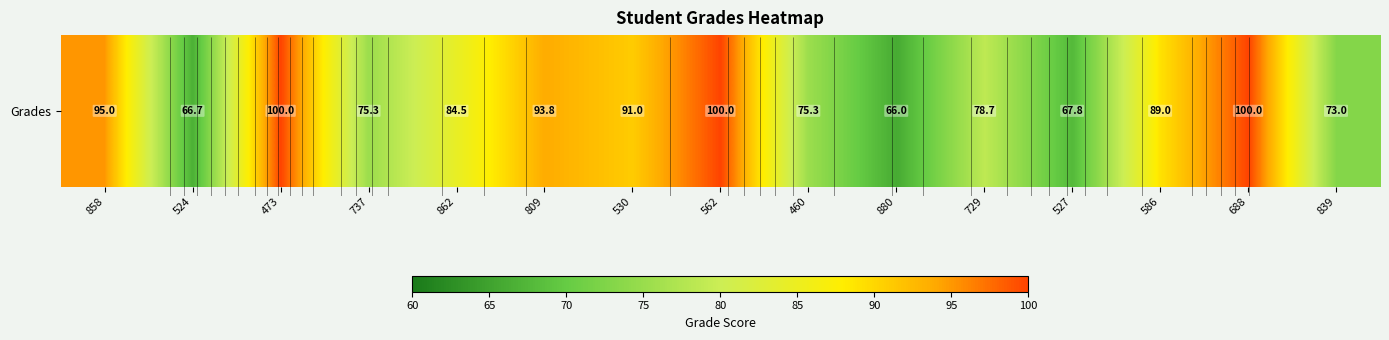

Which category has the lowest value across all series?

880